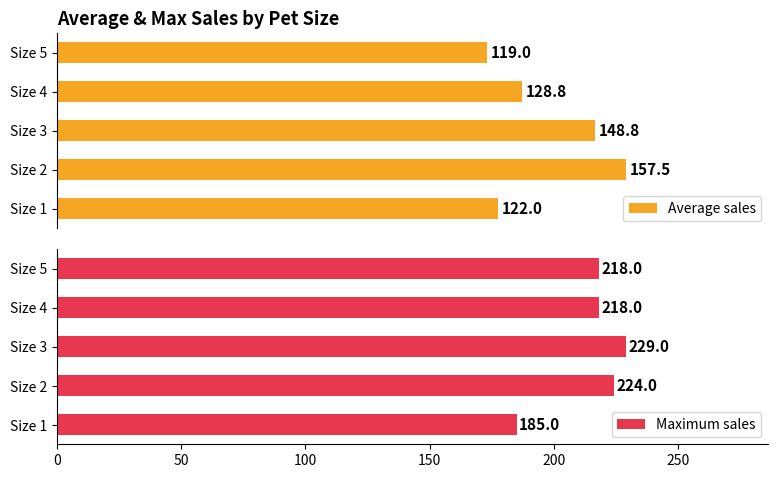

How many Maximum sales values are between 218 and 224?

3